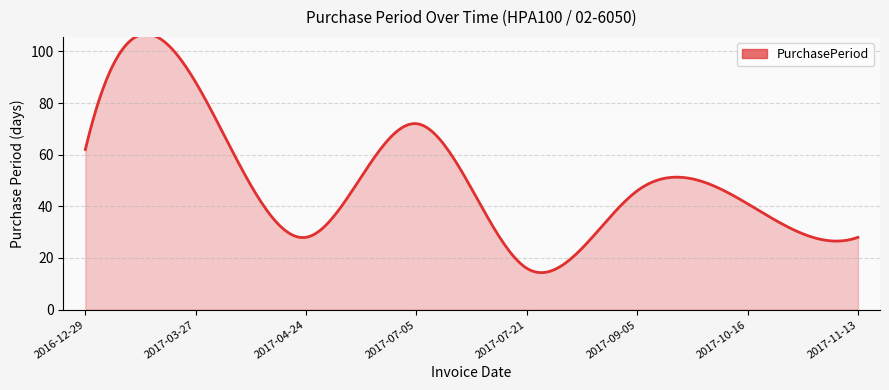

Approximately how many times larger is the value at 2017-10-16 compared to 2017-11-13?

1.5